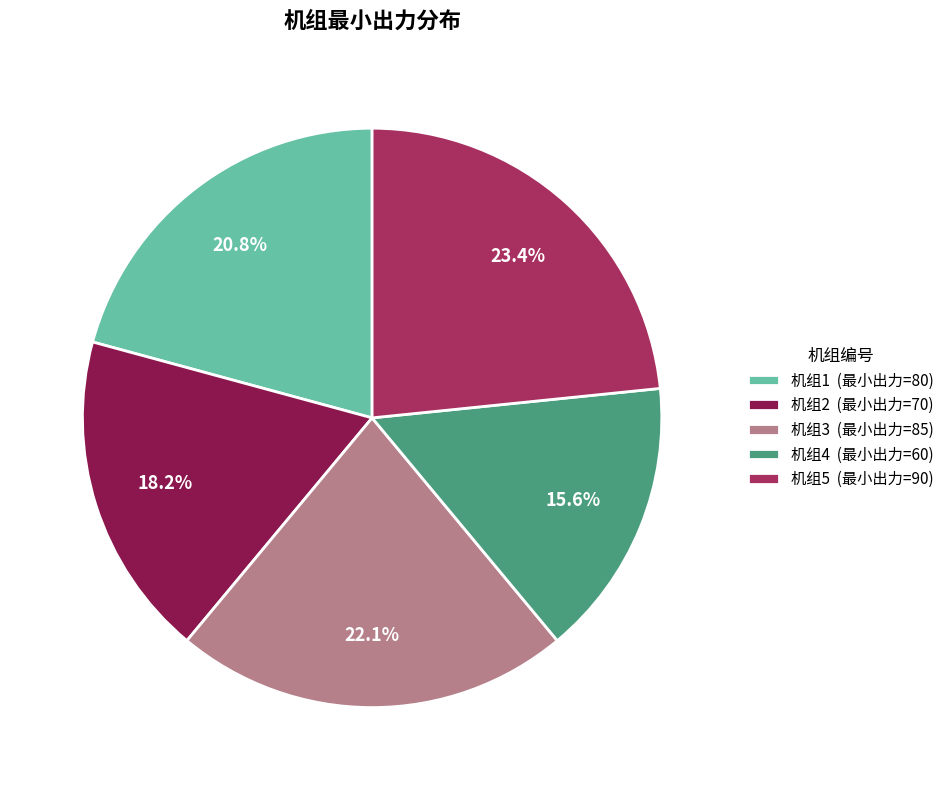

Does 机组1 (最小出力=80) represent more than half of the total?

No